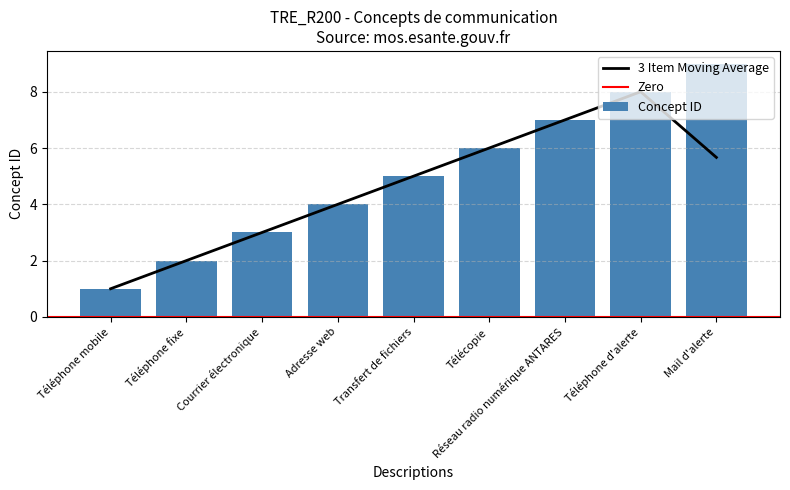

How many values in the Concept ID series are below 5?

4